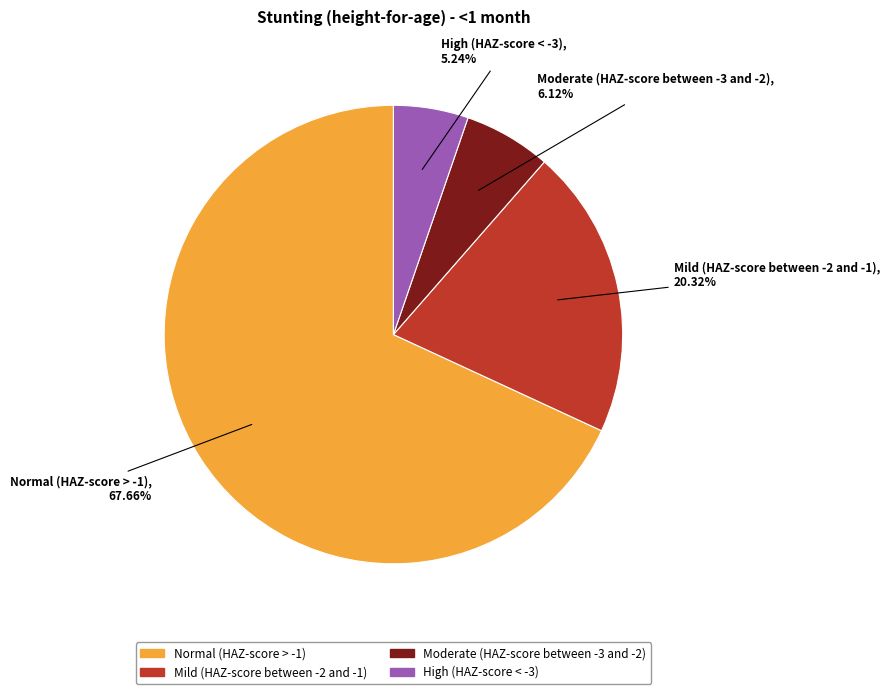

The Mild (HAZ-score between -2 and -1) slice represents 30% of the pie. True or false?

False